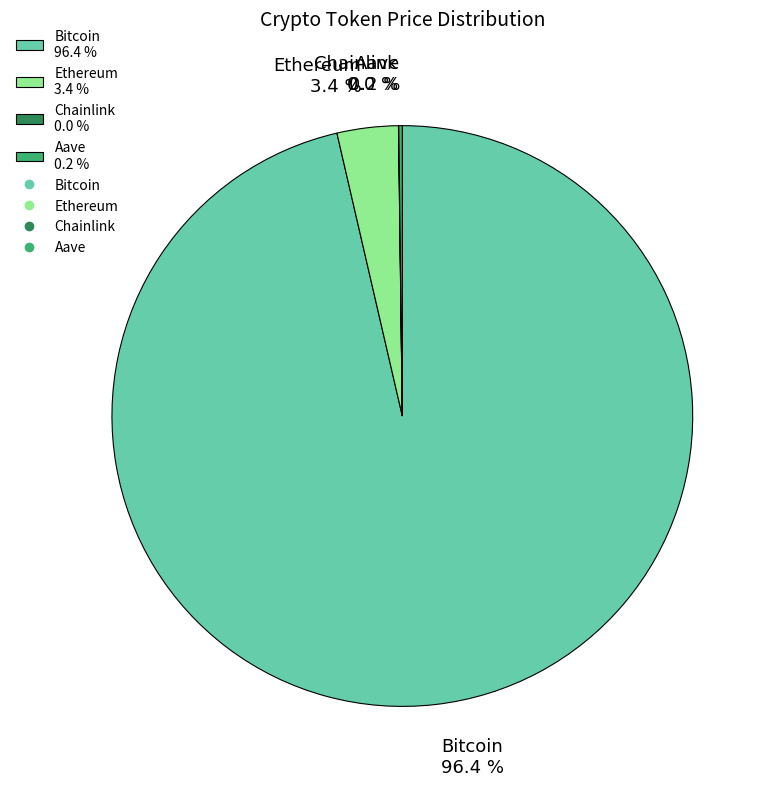

Which slice represents more than half of the pie?

Bitcoin